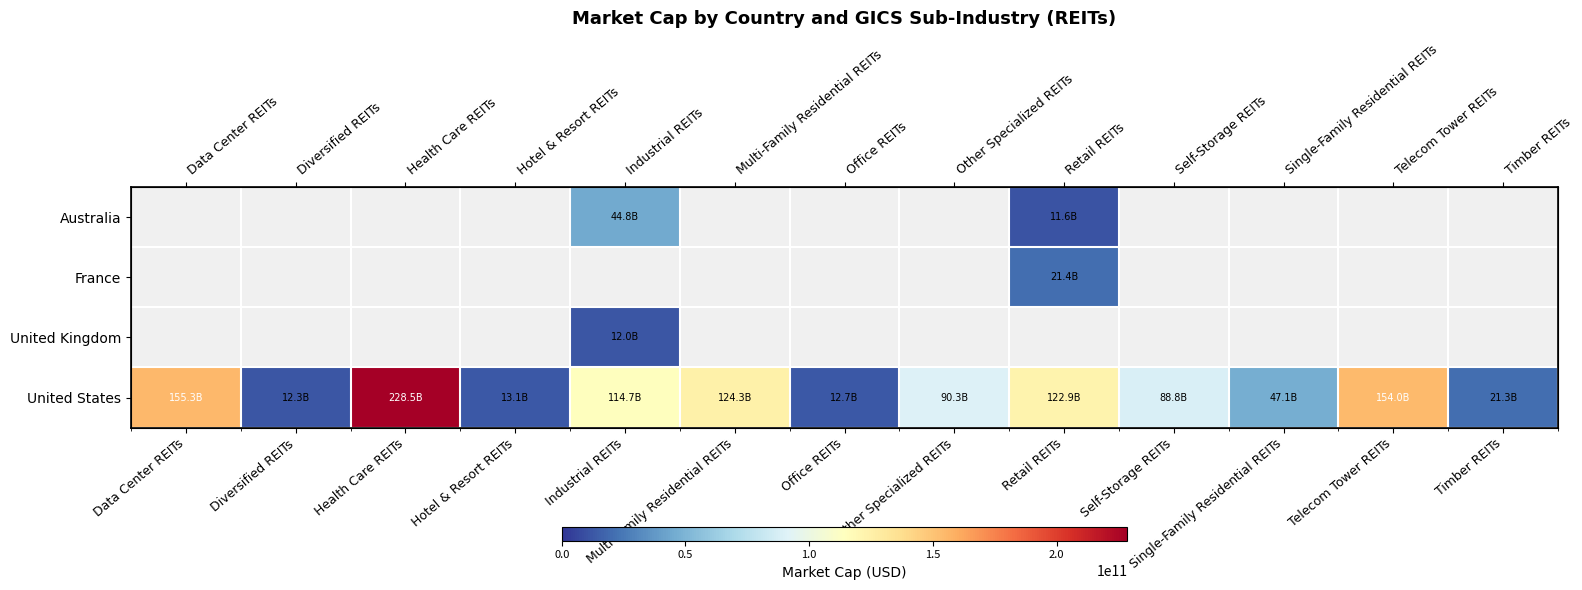

The value of France at Retail REITs is 21354202814.3. True or false?

True